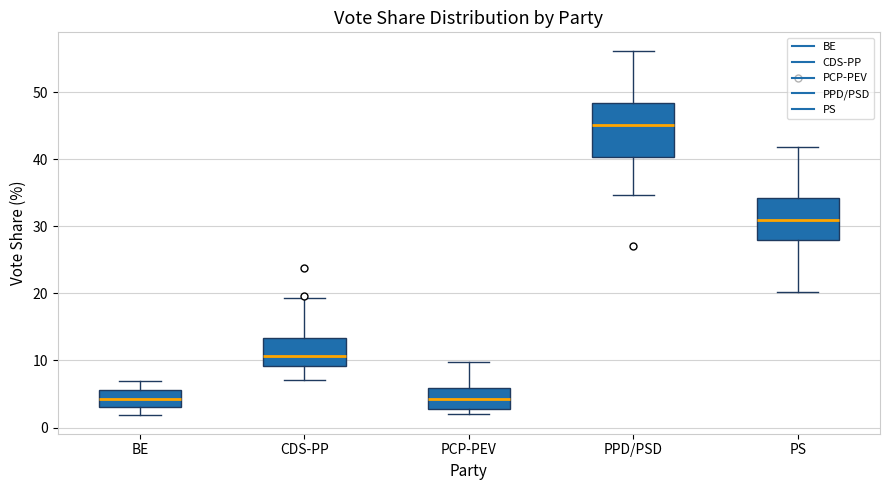

Which box is the tallest, from its lower edge to its upper edge?

PPD/PSD